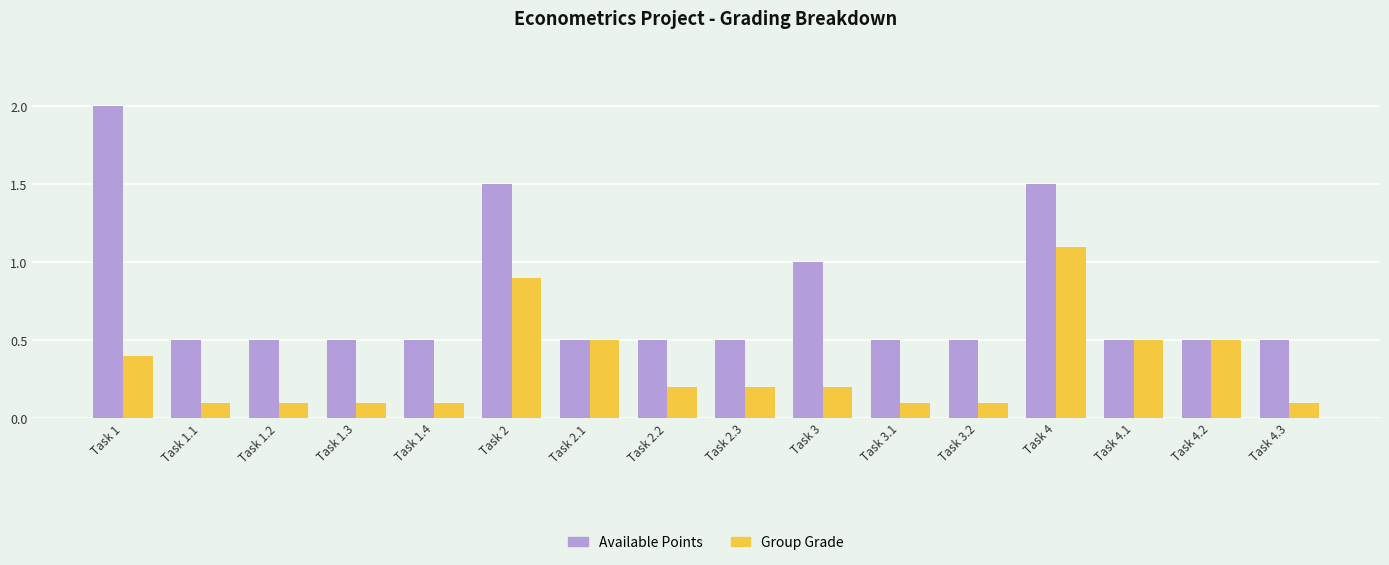

What is the average value of the Available Points series?

0.8